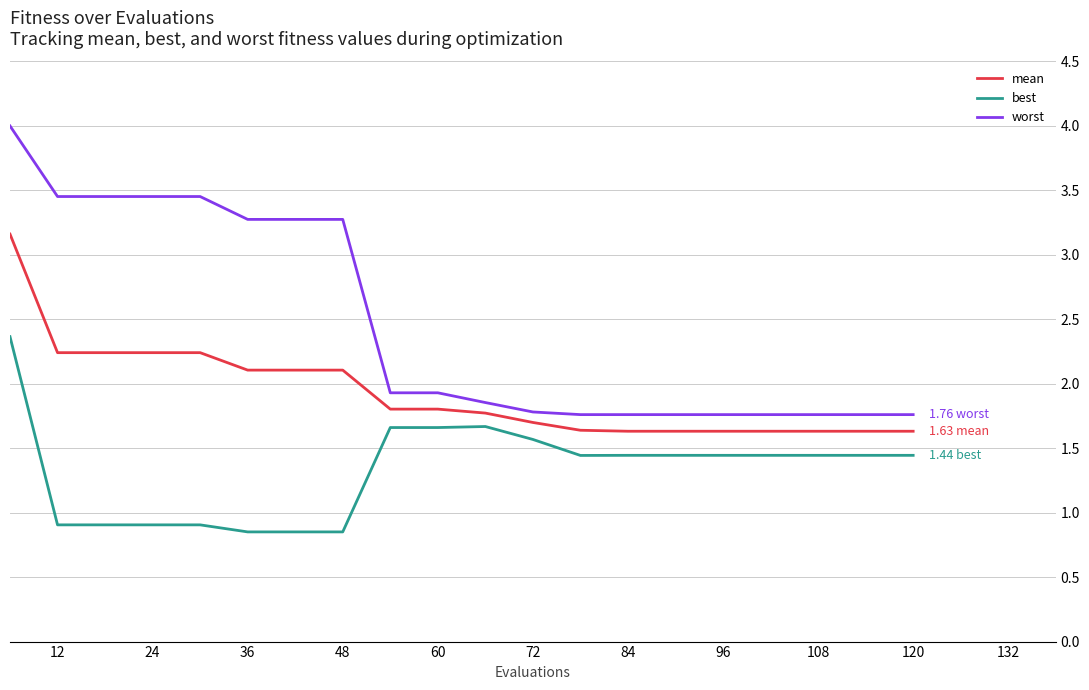

List the series in order of their peak value, lowest first.

best, mean, worst